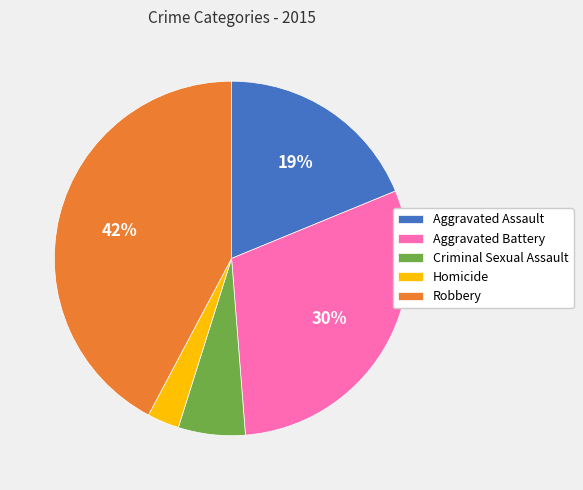

Rank the categories by value from highest to lowest.

Robbery, Aggravated Battery, Aggravated Assault, Criminal Sexual Assault, Homicide